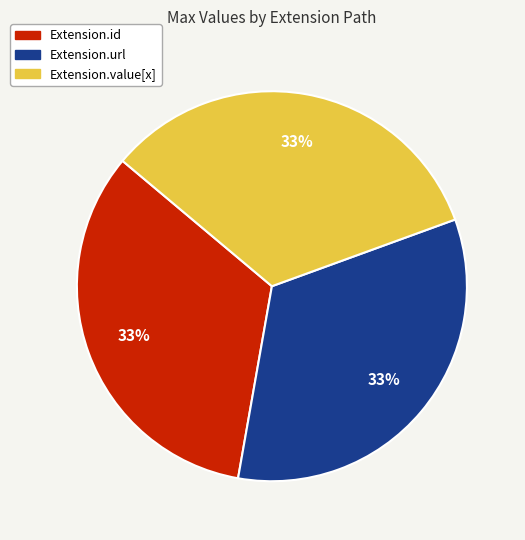

Does any single category account for the majority?

No